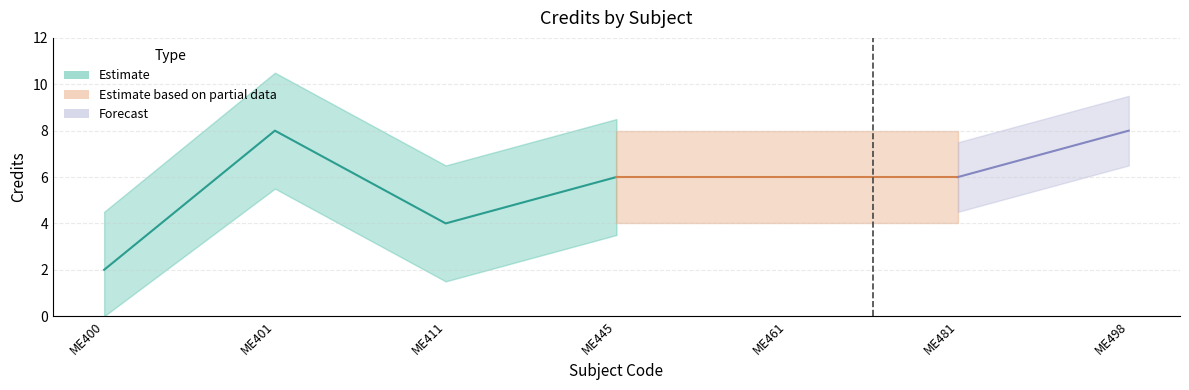

Does the chart display data point markers on the line(s)?

No